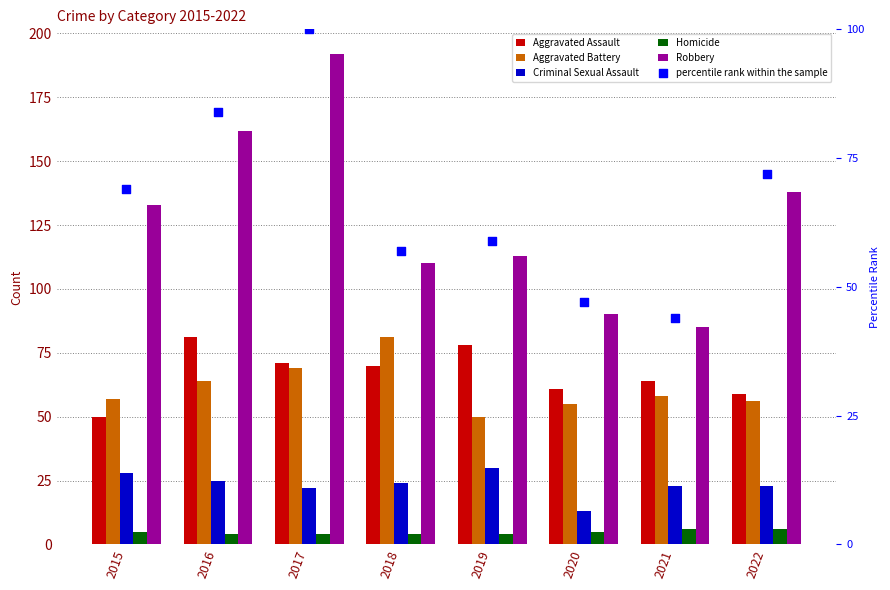

Which series has the largest total across all categories?

Robbery